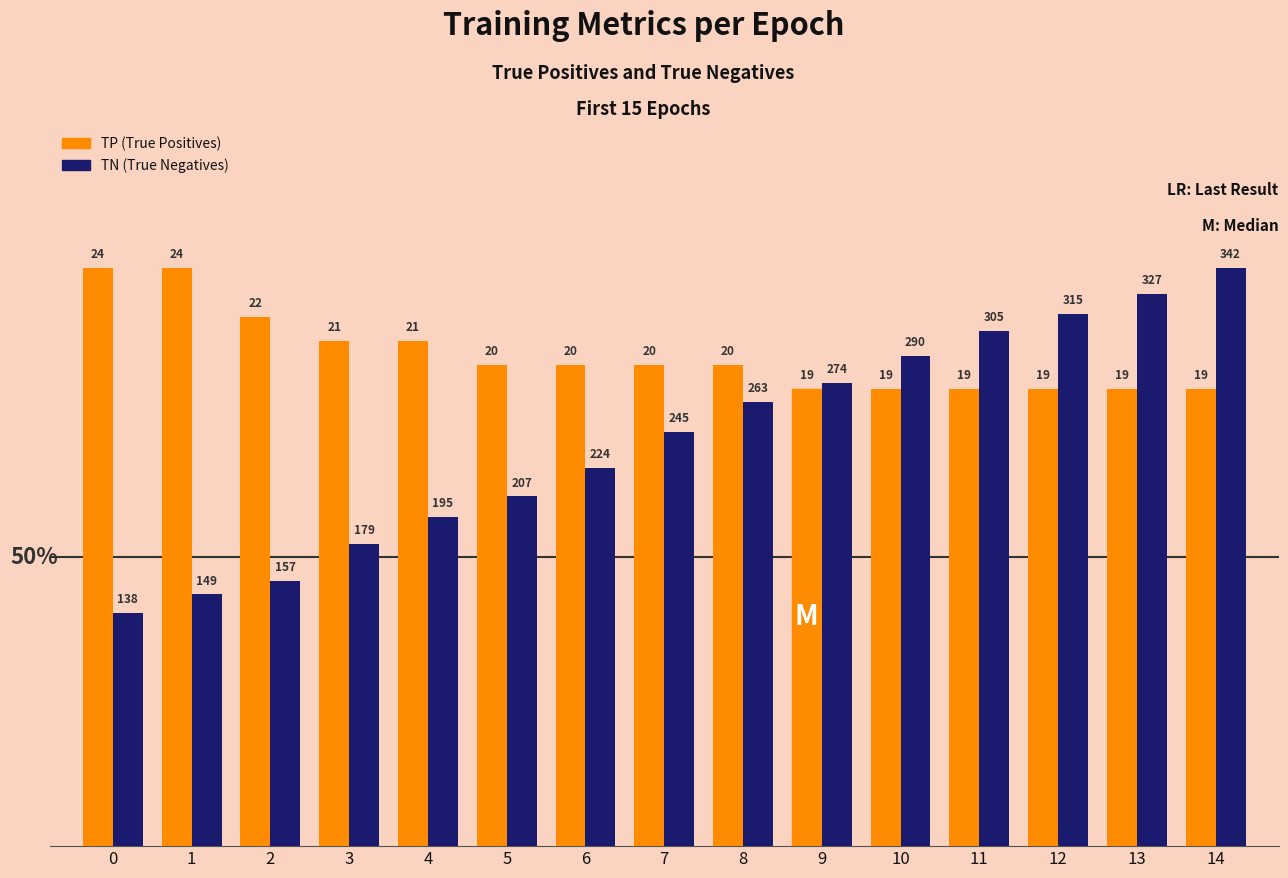

How many bars are there in total?

30